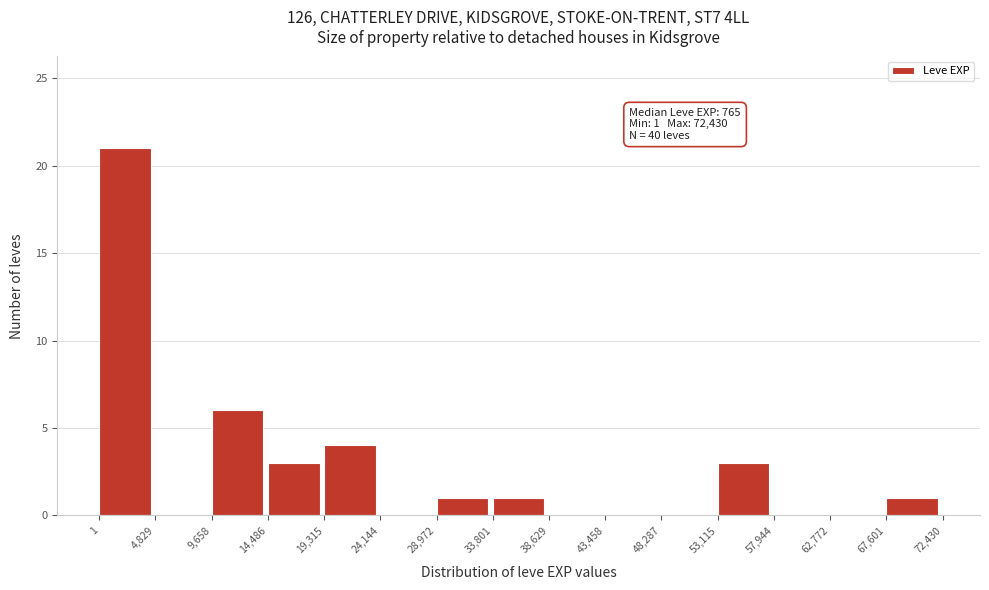

Which range on the x-axis has the tallest bar?

1 to 4,829